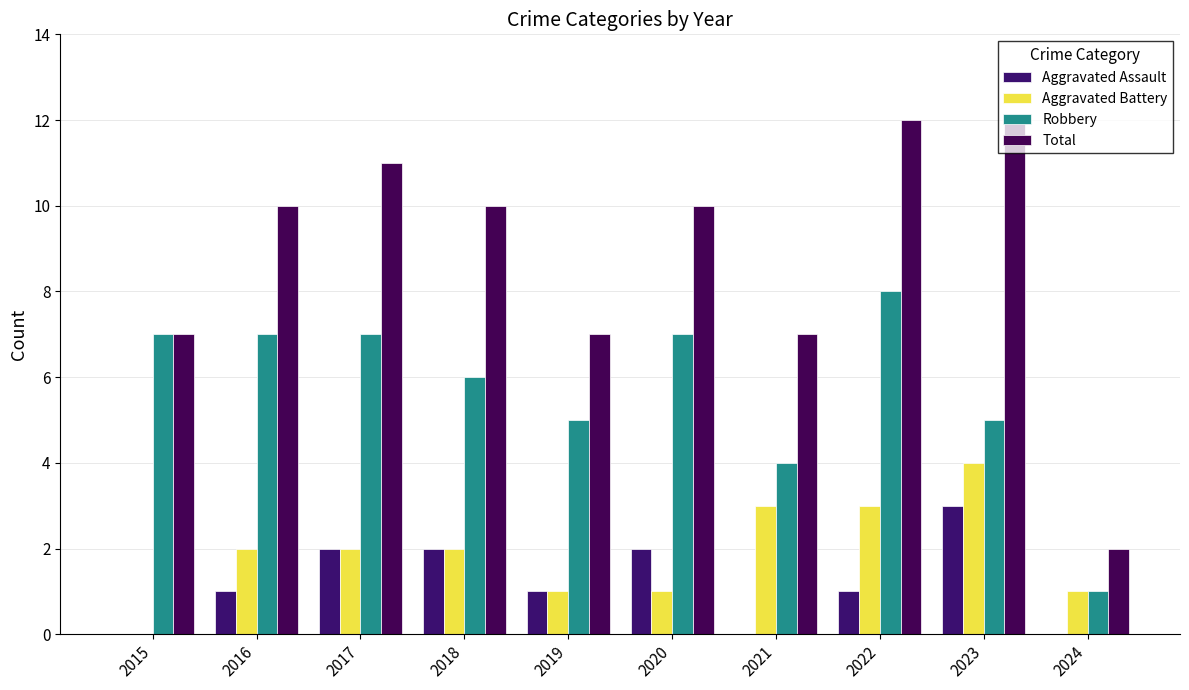

What is the maximum value shown in the chart?

12